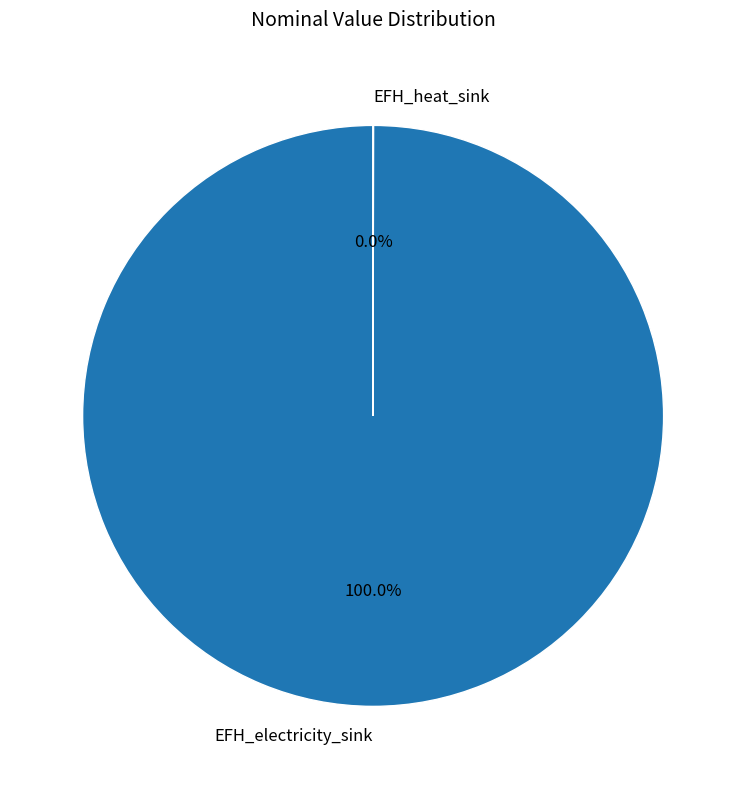

Which slice is the largest?

EFH_electricity_sink